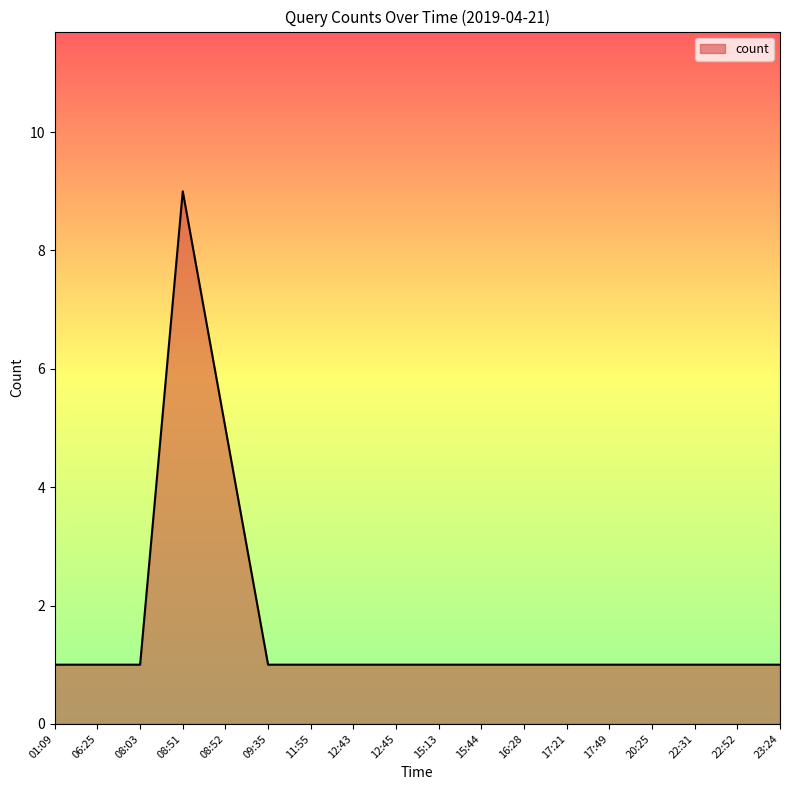

What position from the left is 08:51?

4